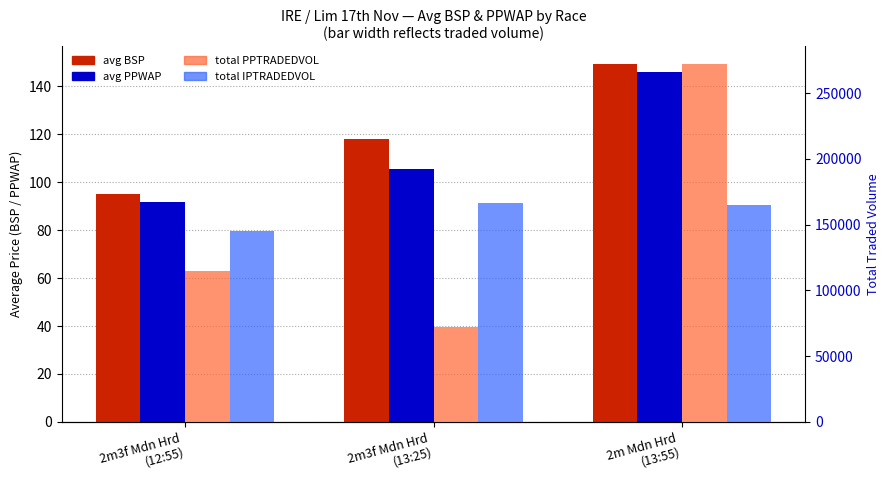

At which category is the sum across all series the highest?

2m Mdn Hrd
(13:55)